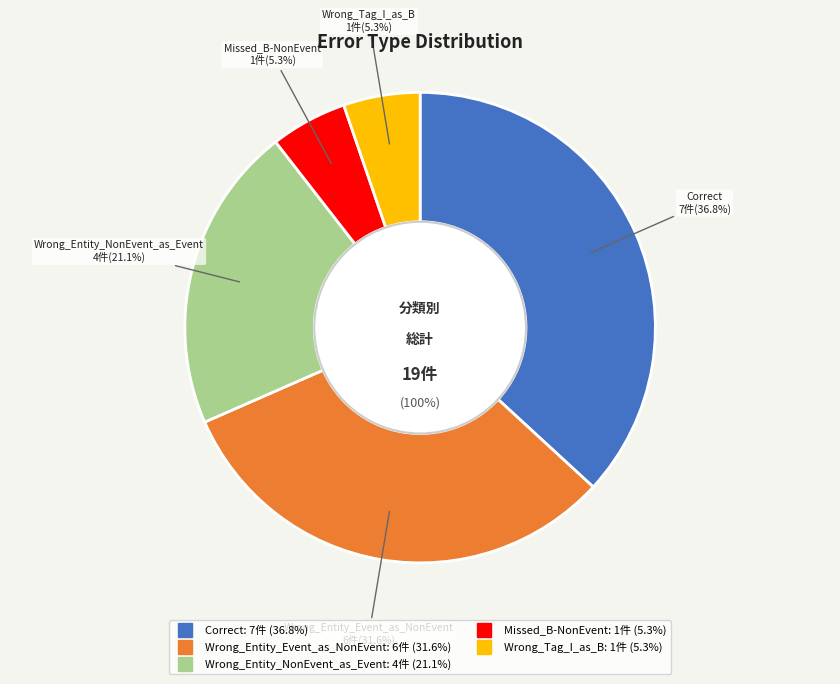

Is it true that Correct is 37% of the pie?

True